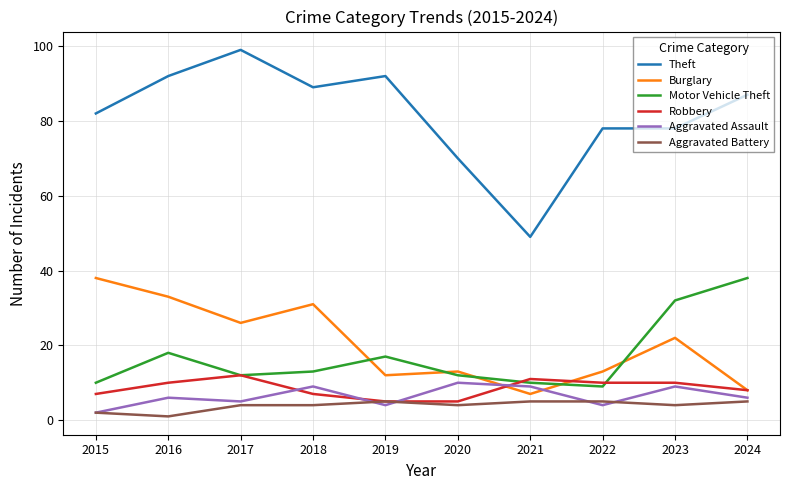

Reading right to left, extract all data points from this chart.

Theft: 2024=87	2023=78	2022=78	2021=49	2020=70	2019=92	2018=89	2017=99	2016=92	2015=82
Burglary: 2024=8	2023=22	2022=13	2021=7	2020=13	2019=12	2018=31	2017=26	2016=33	2015=38
Motor Vehicle Theft: 2024=38	2023=32	2022=9	2021=10	2020=12	2019=17	2018=13	2017=12	2016=18	2015=10
Robbery: 2024=8	2023=10	2022=10	2021=11	2020=5	2019=5	2018=7	2017=12	2016=10	2015=7
Aggravated Assault: 2024=6	2023=9	2022=4	2021=9	2020=10	2019=4	2018=9	2017=5	2016=6	2015=2
Aggravated Battery: 2024=5	2023=4	2022=5	2021=5	2020=4	2019=5	2018=4	2017=4	2016=1	2015=2